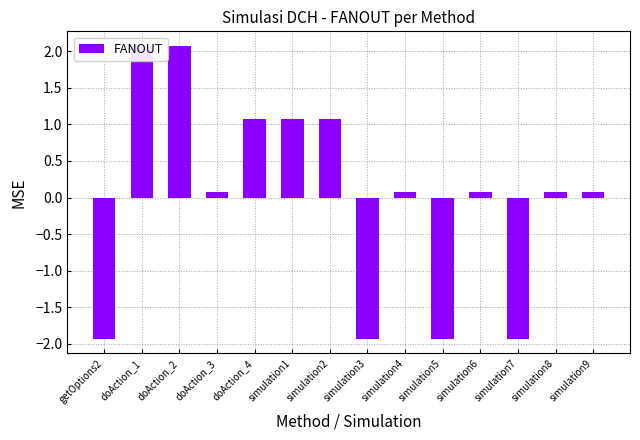

The value at simulation5 is -2.9. True or false?

False